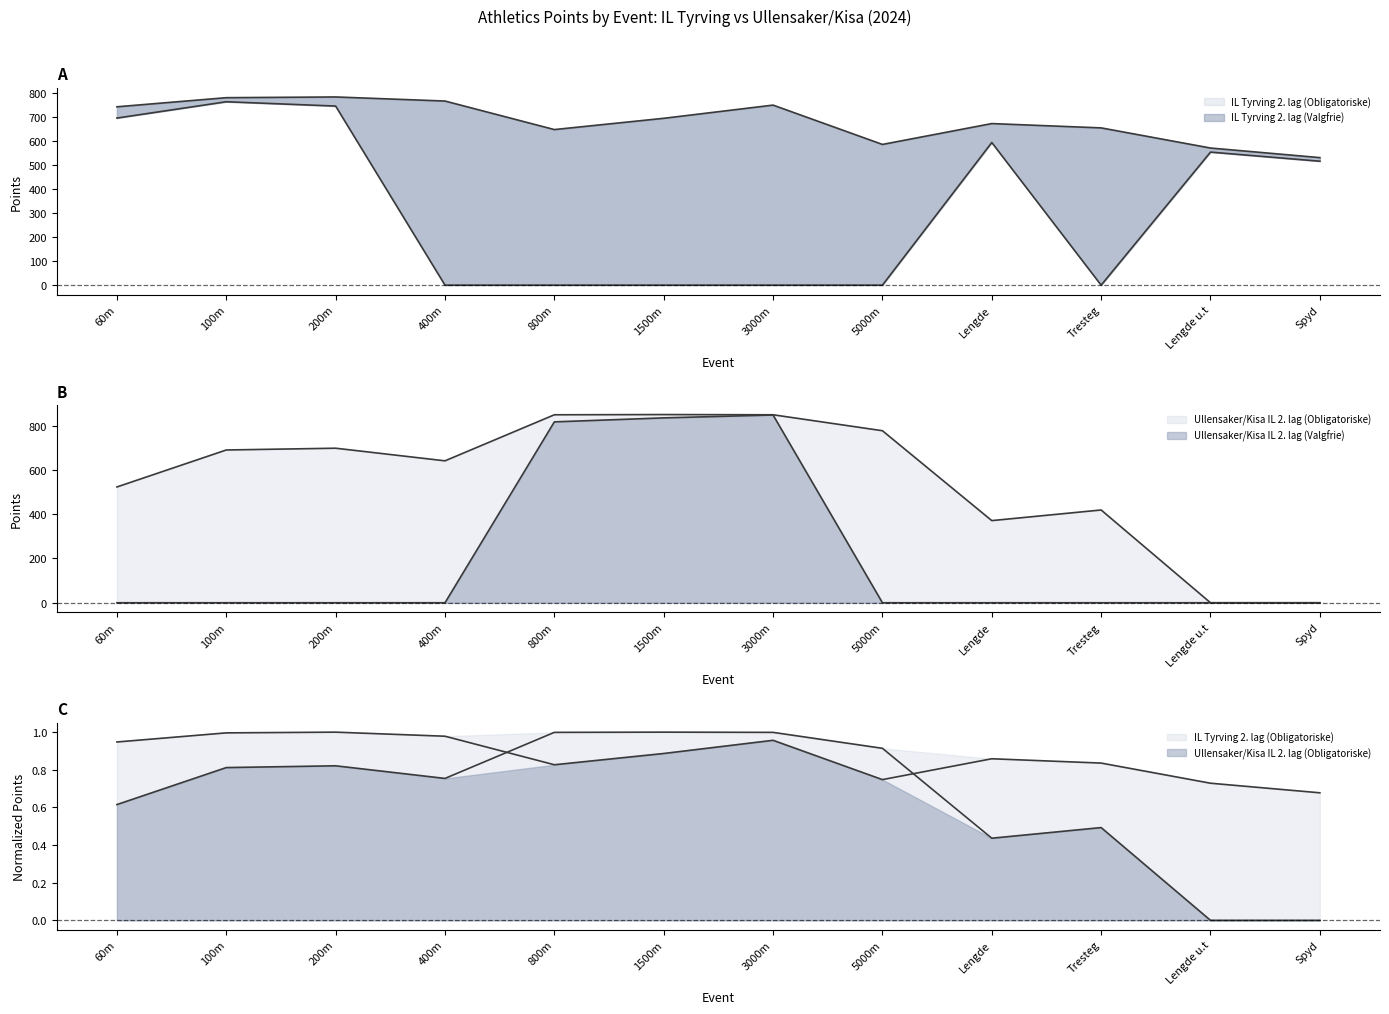

Is it true that Ullensaker/Kisa IL 2. lag (Valgfrie) equals 1519 at 3000m?

False